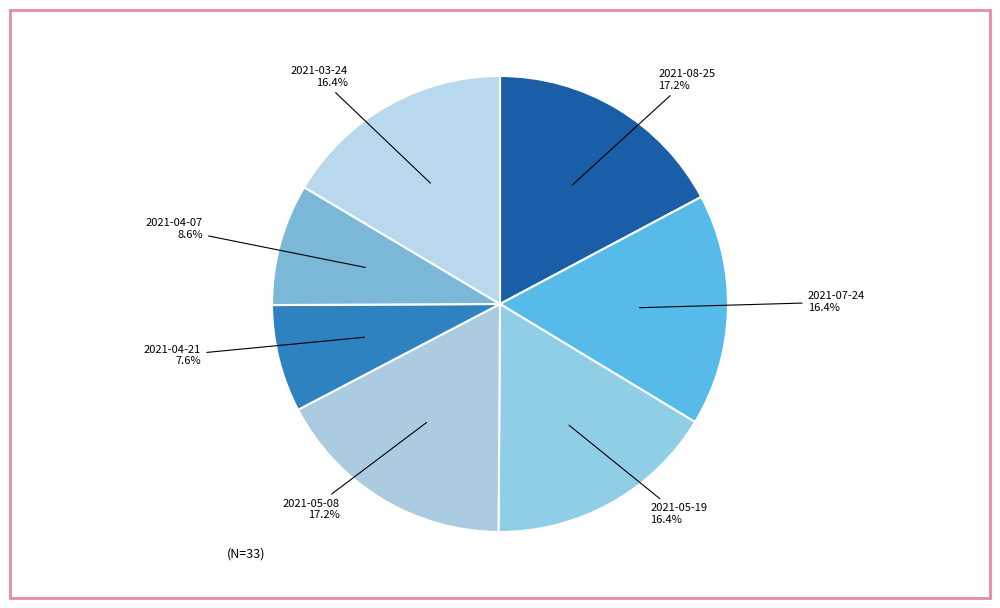

Count the number of slices in the pie.

7